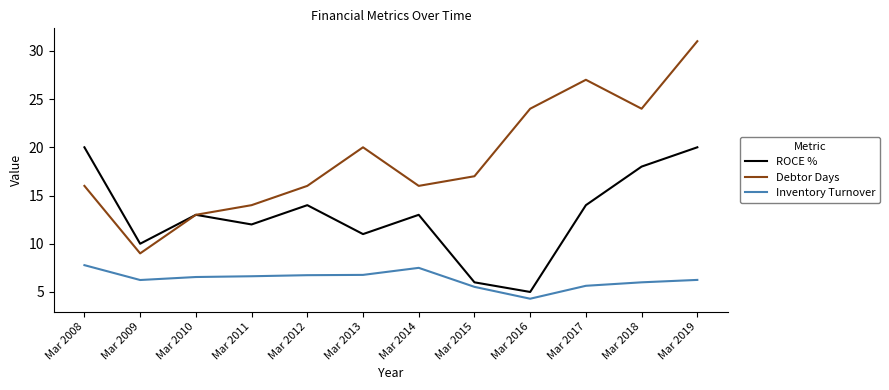

At which category does Debtor Days reach its first local peak?

Mar 2013